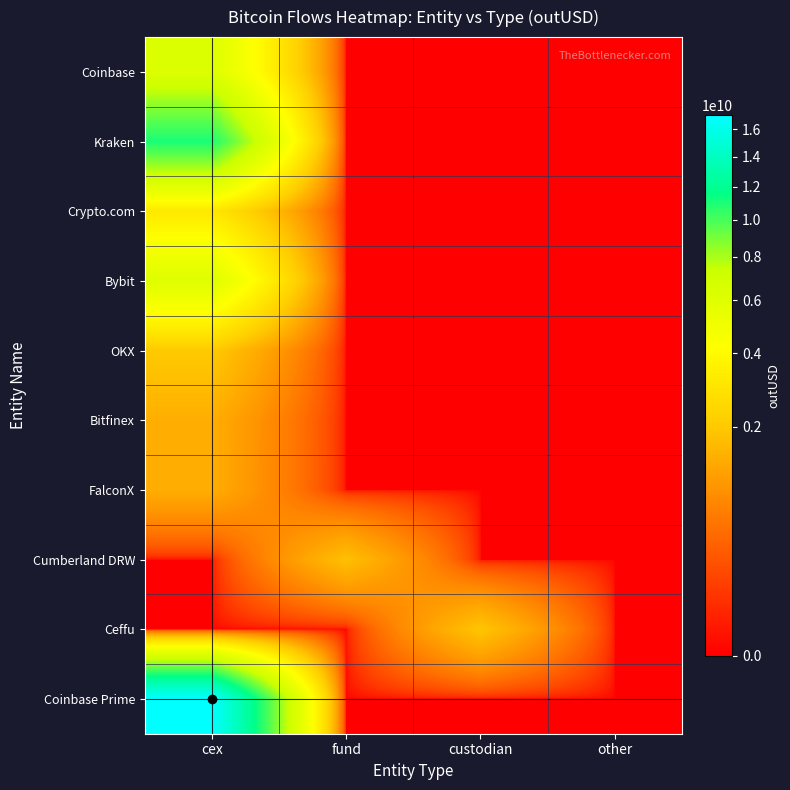

At which category does the chart reach its minimum across all series?

fund